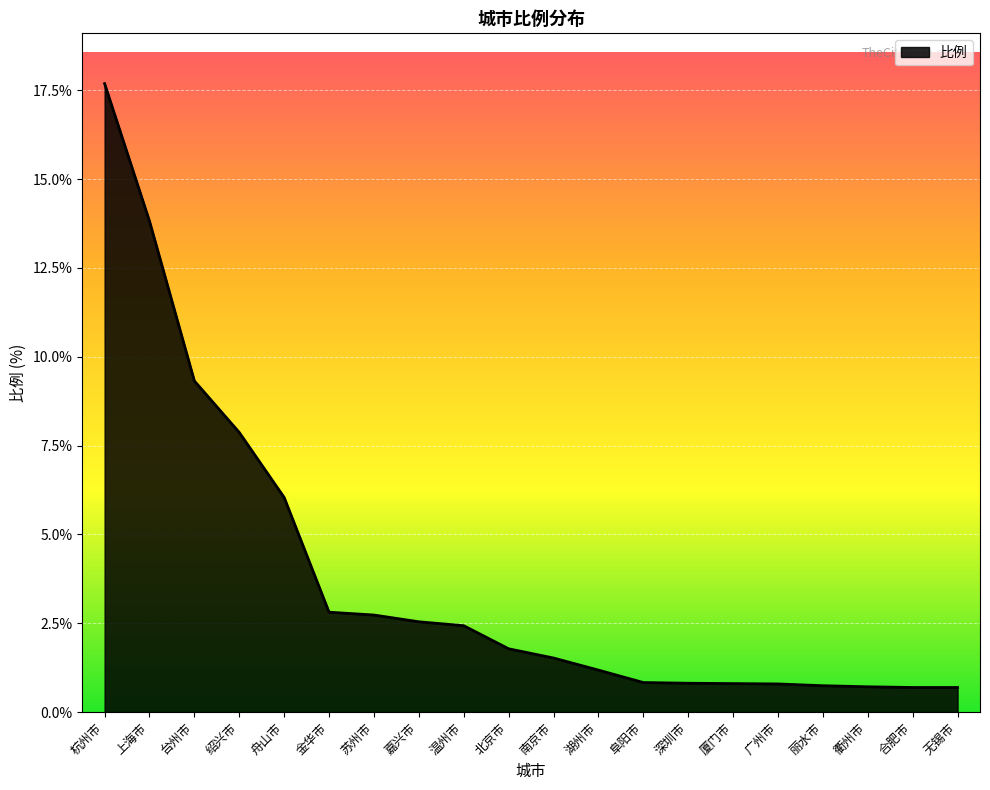

What is the minimum value shown in the chart?

0.7